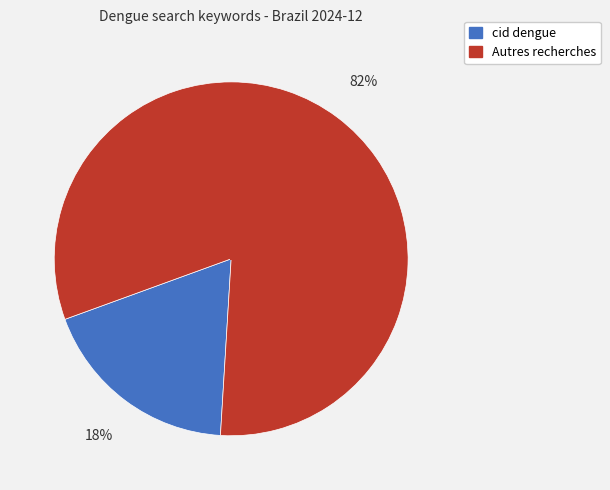

Does any single category account for the majority?

Yes